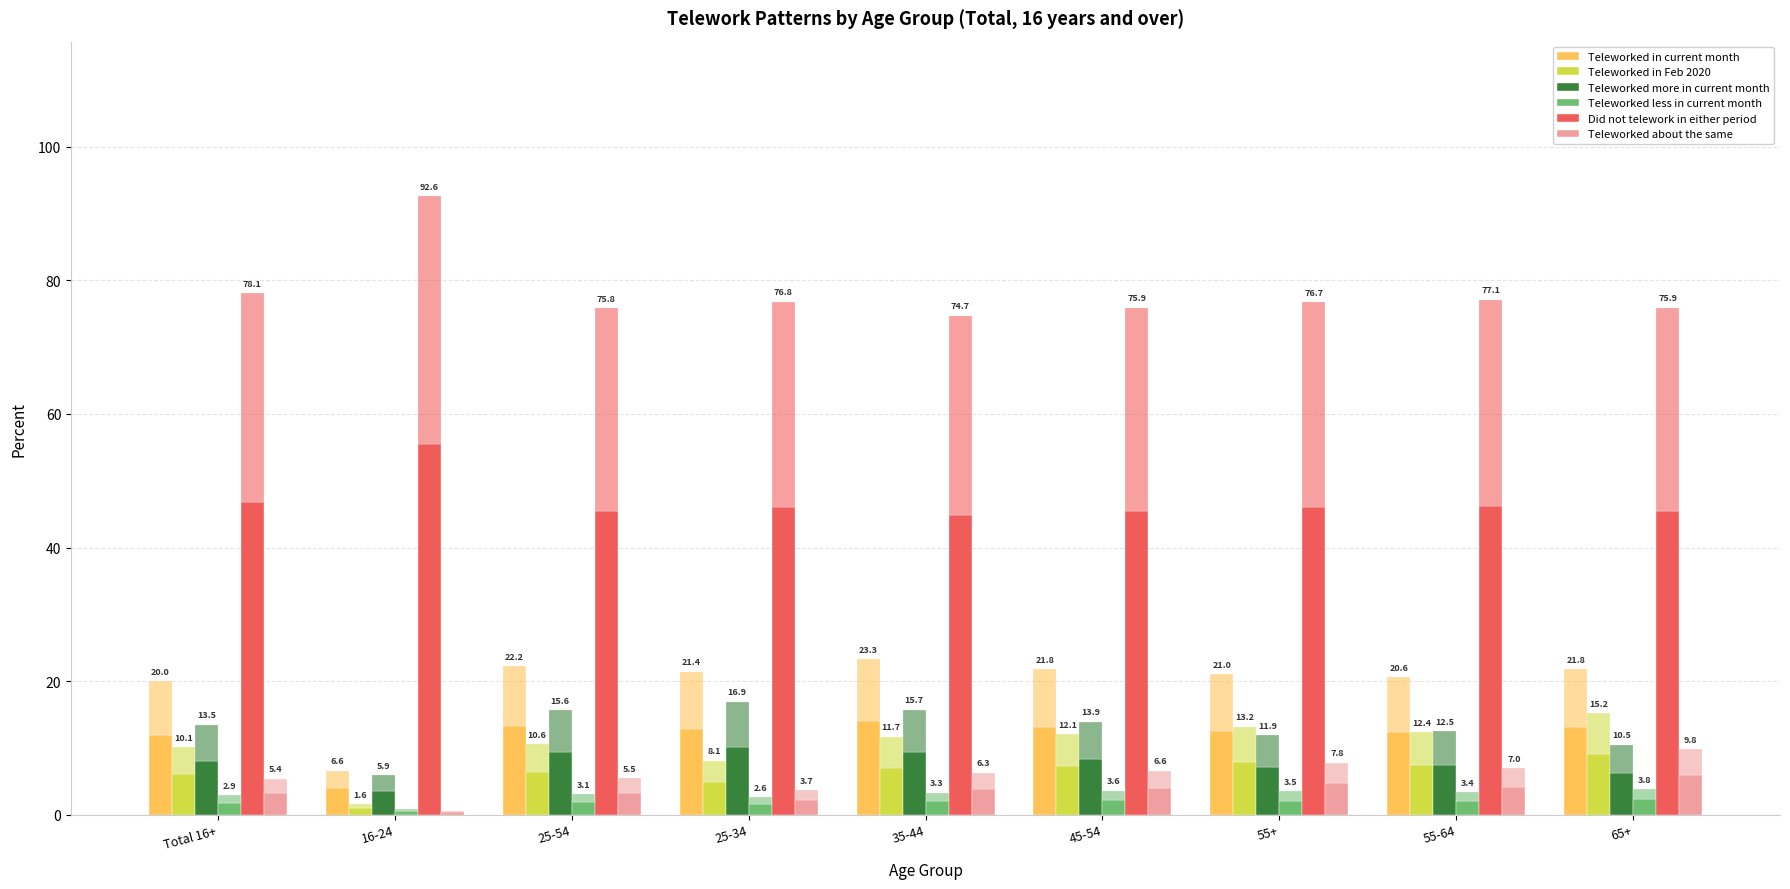

Which series changed the most between Total 16+ and 55-64?

Teleworked in Feb 2020